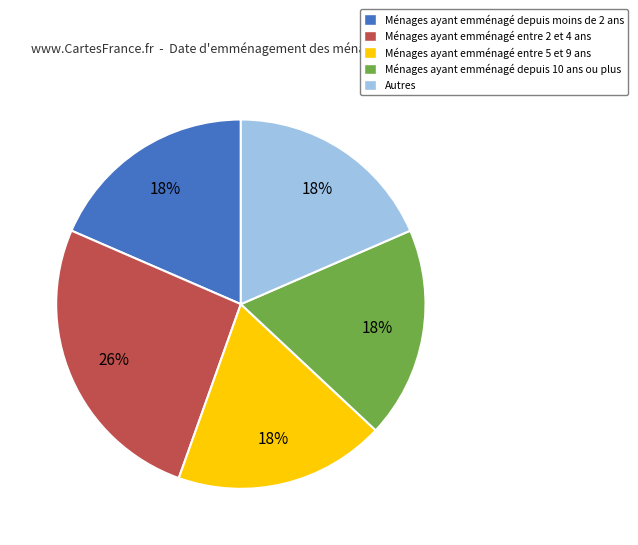

Is there a majority slice in this chart?

No